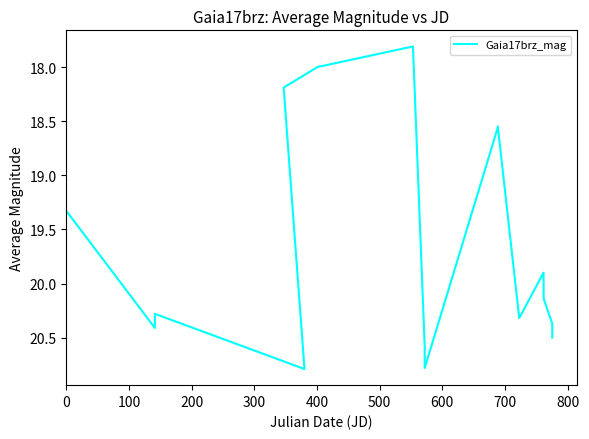

How many categories are shown in the chart?

18